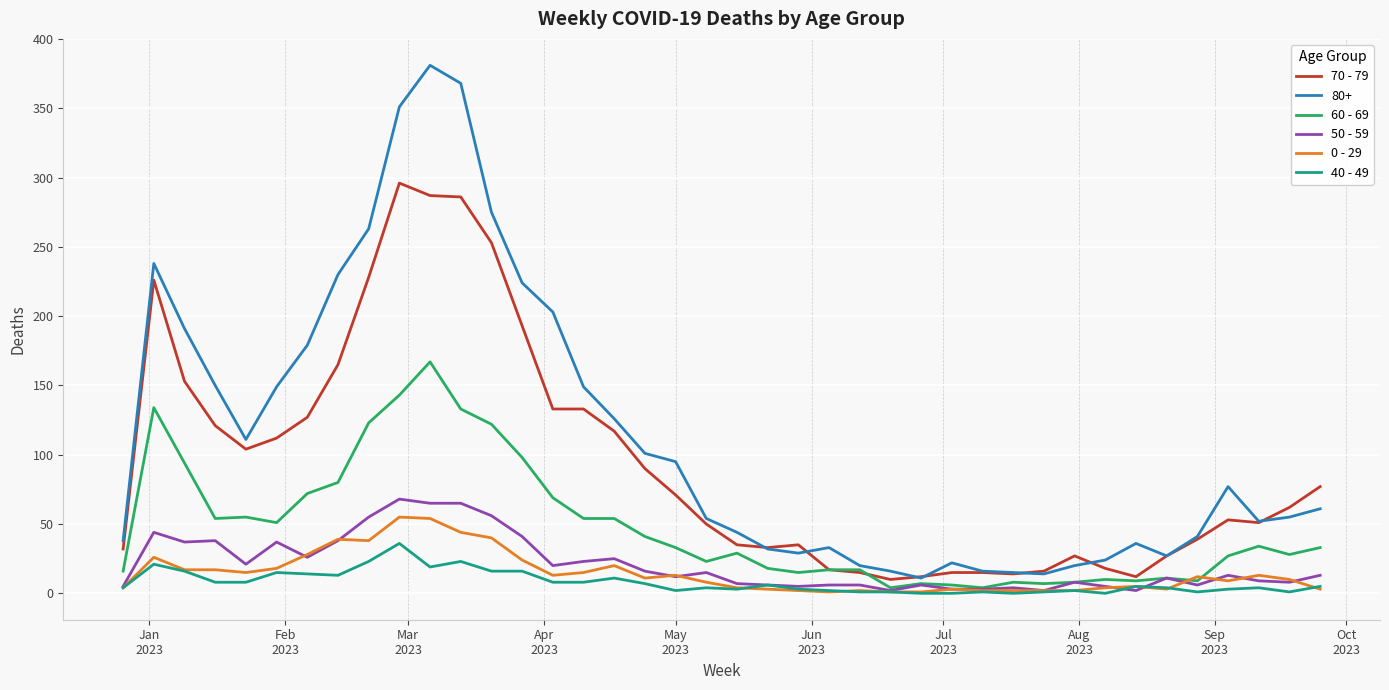

Which series has the largest range (max minus min)?

80+